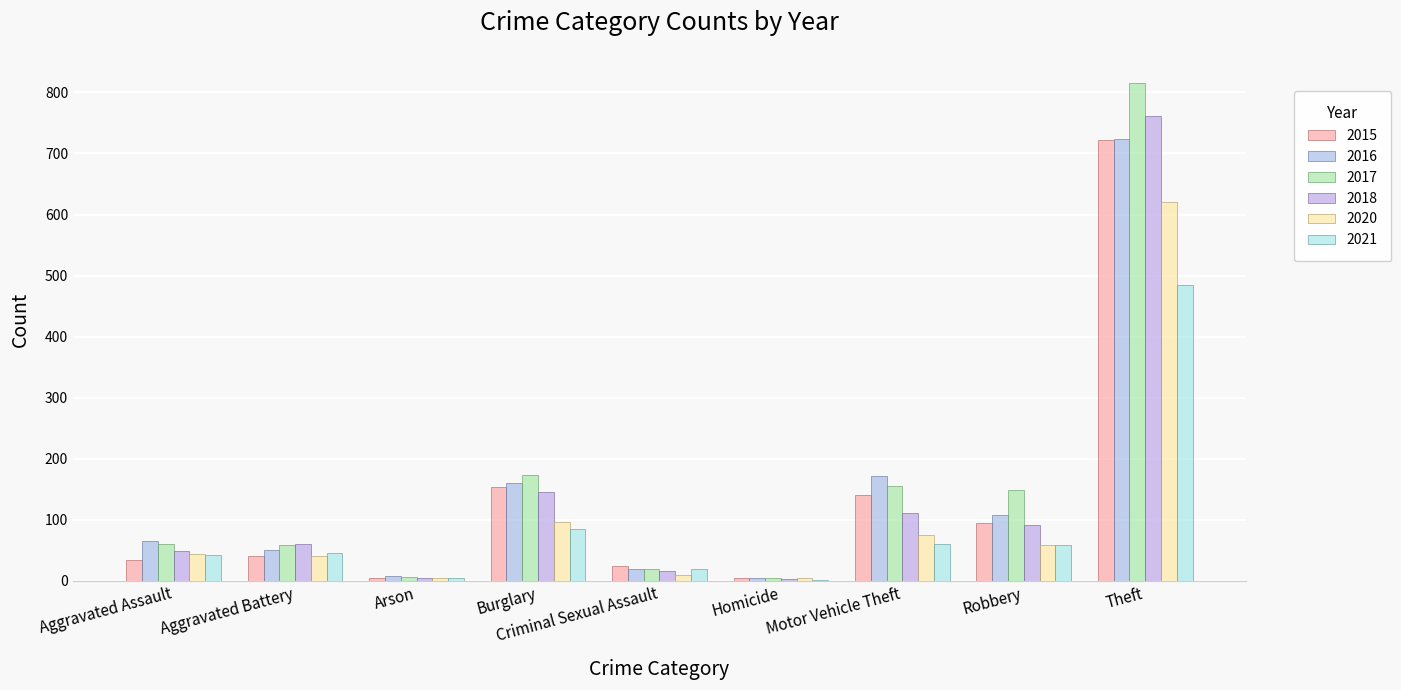

How many series are shown in this chart?

6